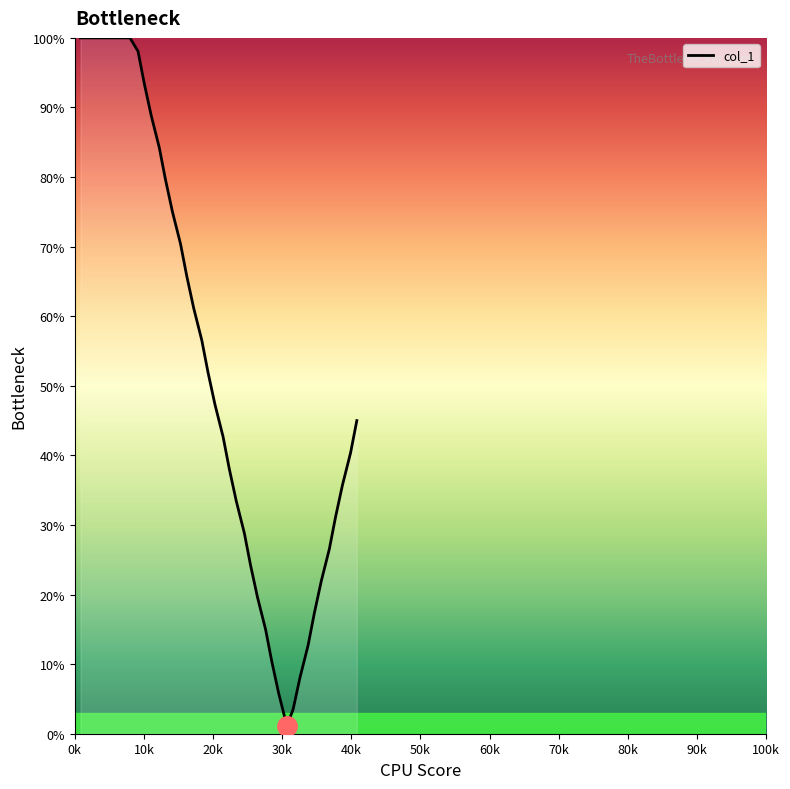

What is the greatest value displayed?

100.0